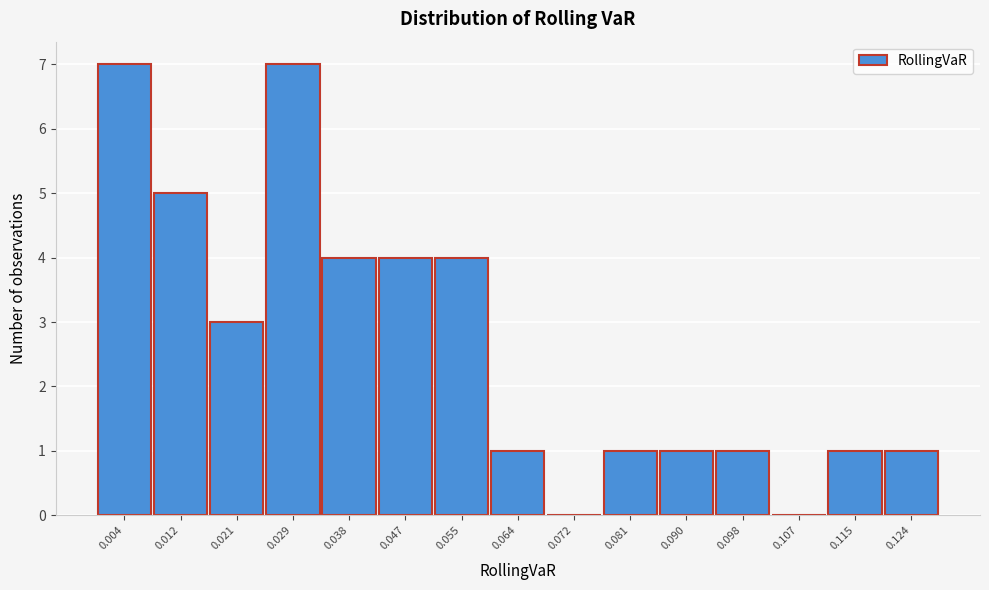

Reading left to right, transcribe all the data shown in this chart.

0.004=7	0.012=5	0.021=3	0.029=7	0.038=4	0.047=4	0.055=4	0.064=1	0.072=0	0.081=1	0.090=1	0.098=1	0.107=0	0.115=1	0.124=1